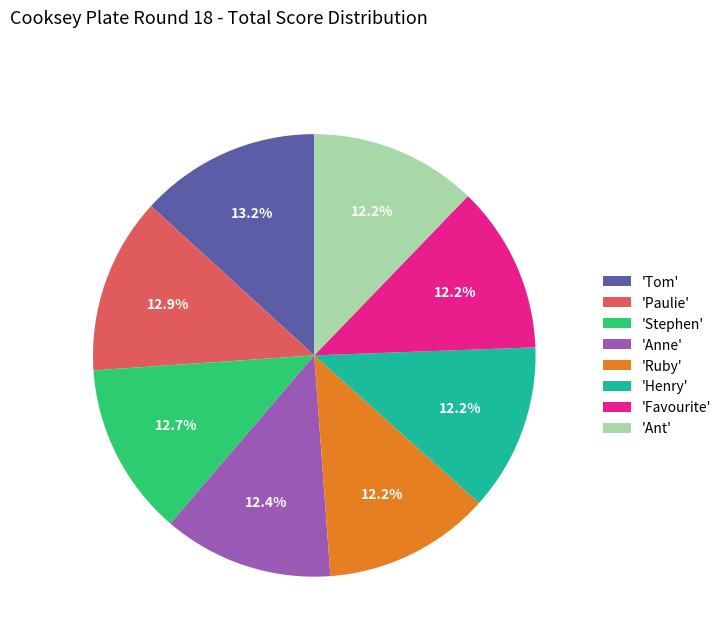

To the nearest percent, what is the average slice percentage?

12%